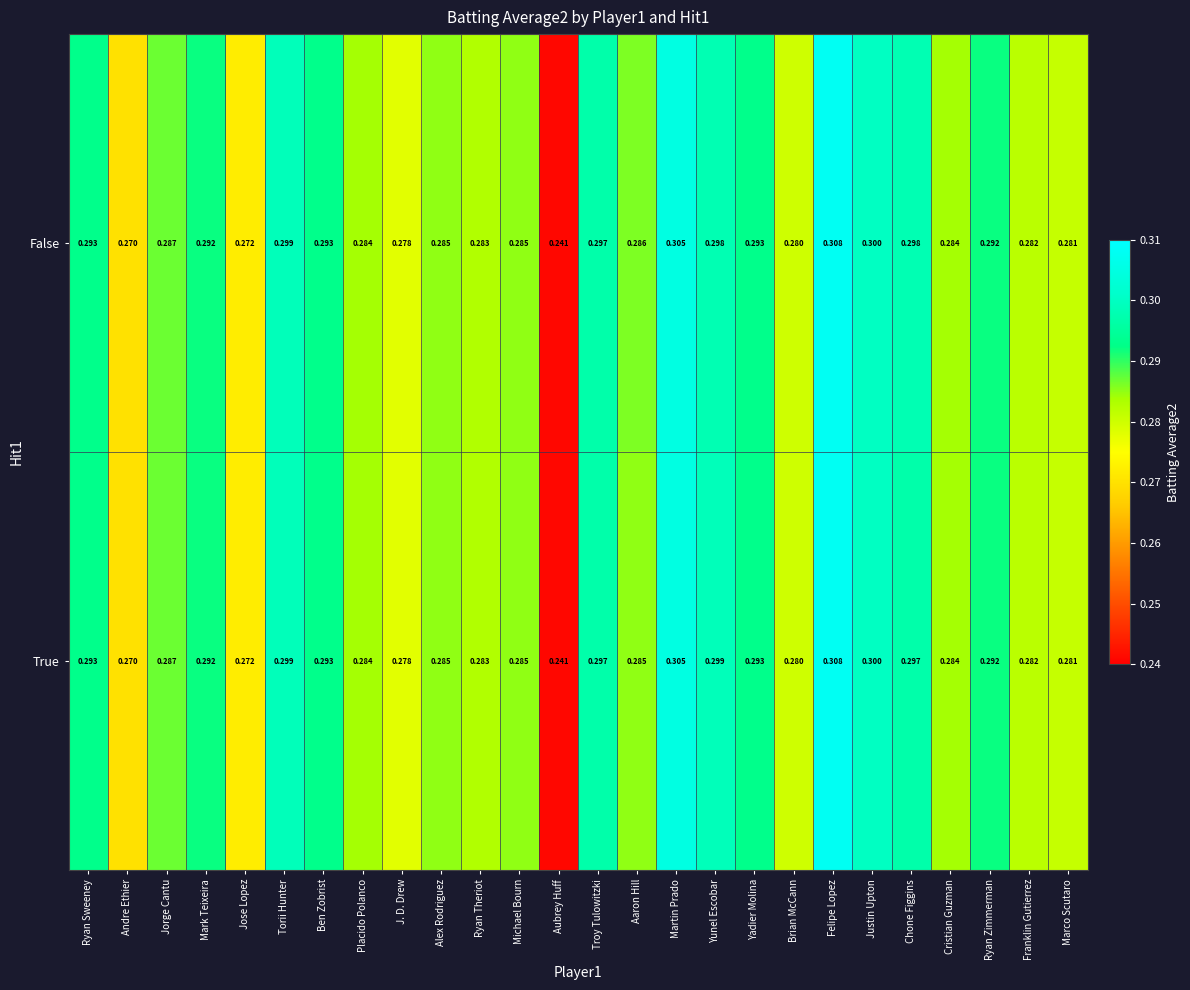

At how many categories does at least one series exceed 0?

26